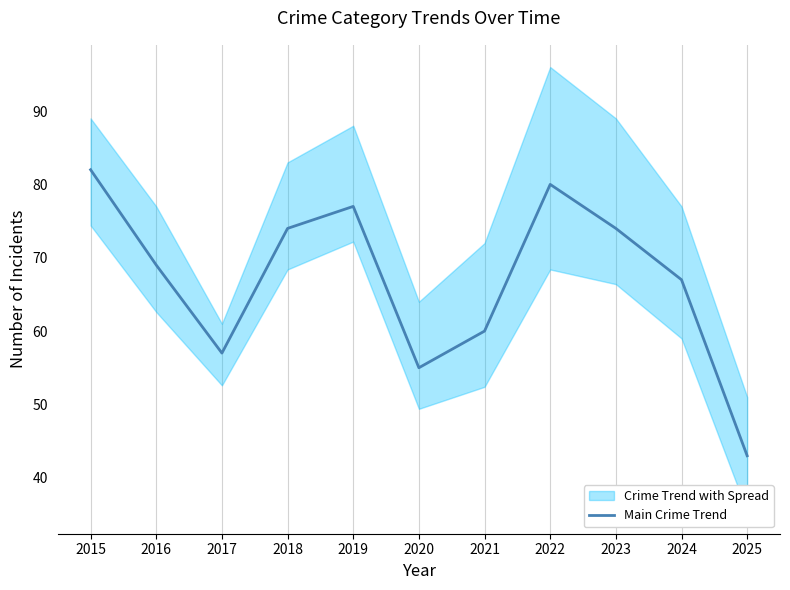

At which category does the data reach its first local peak?

2019